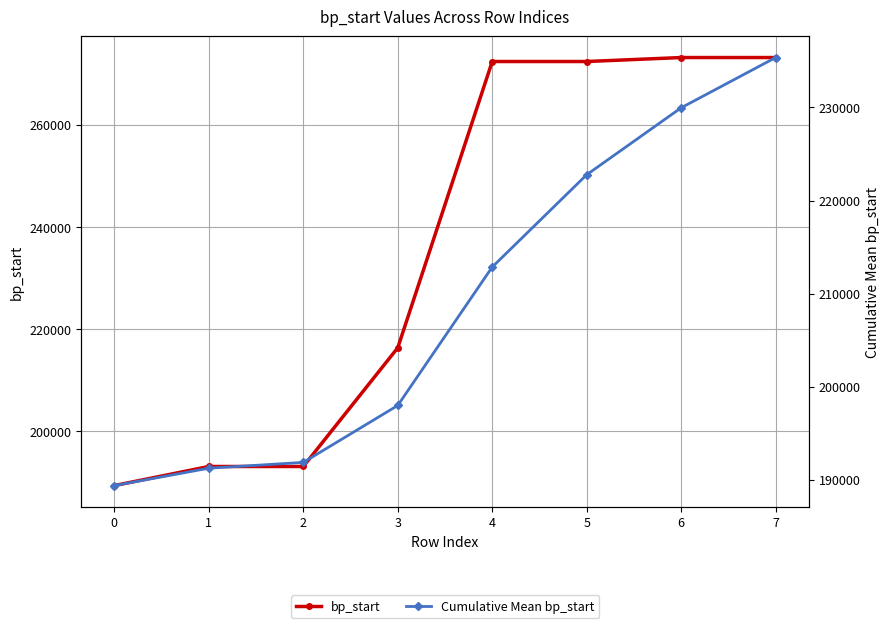

What is the smallest value displayed?

189364.0